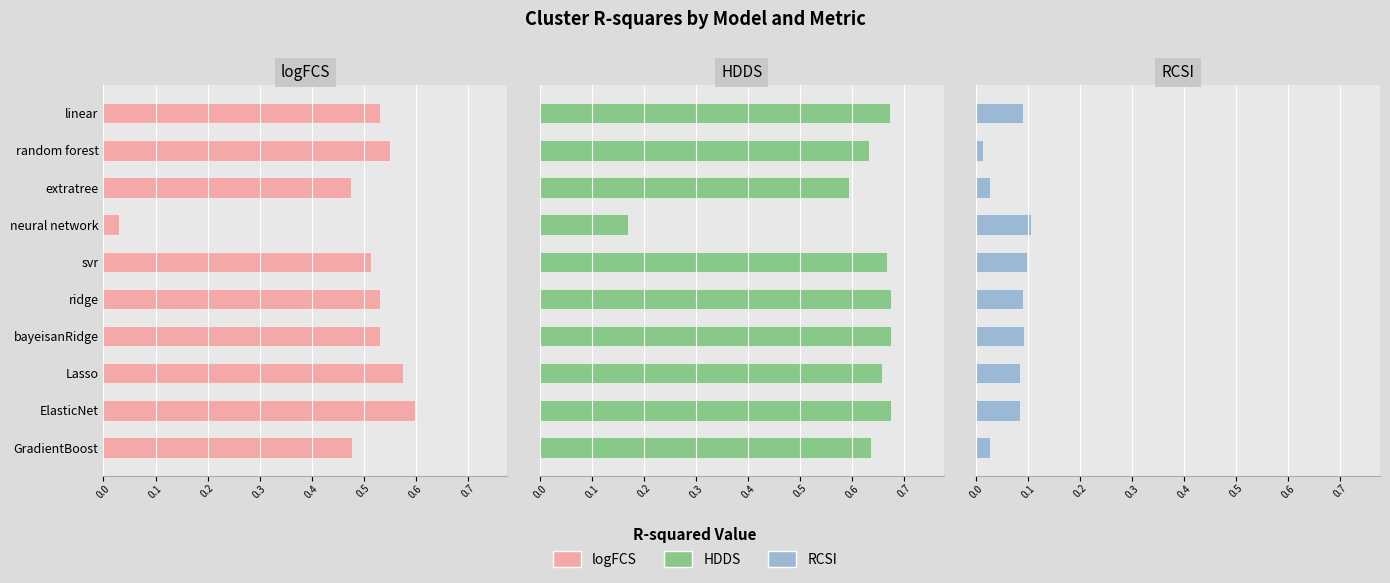

Which series has the largest range (max minus min)?

logFCS